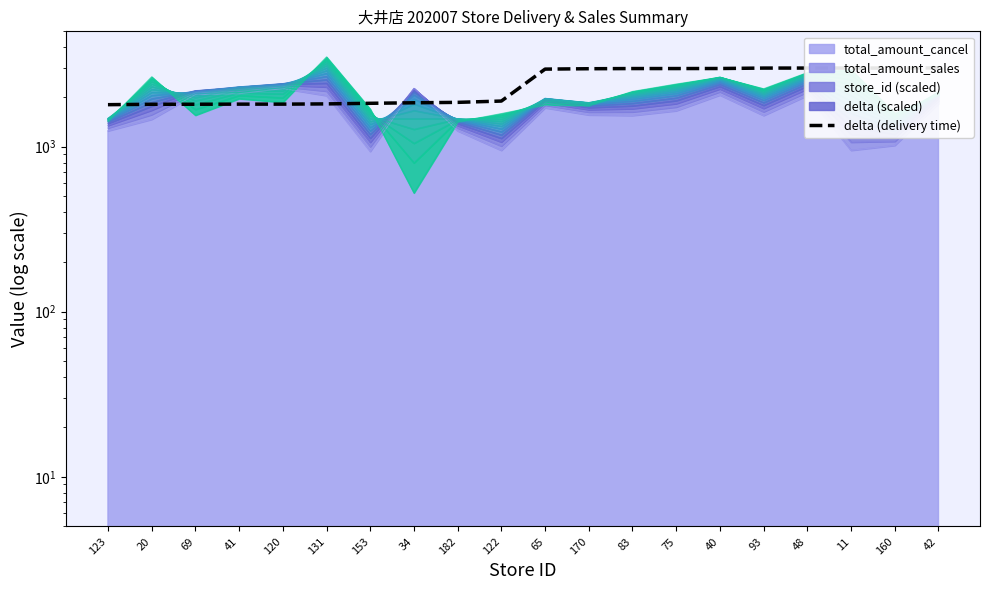

What is the label of the 19th point from the left?

160